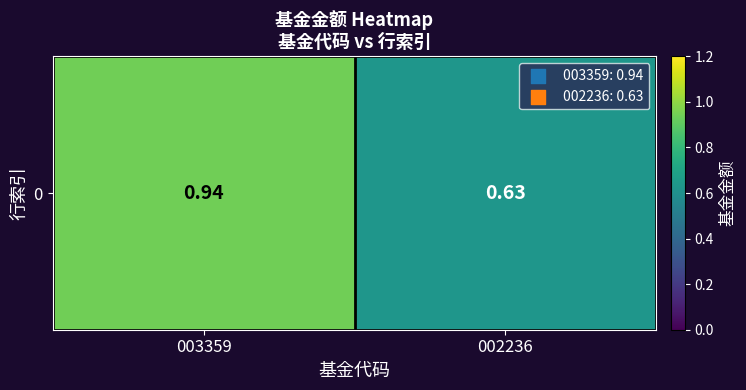

Reading left to right, transcribe all the data shown in this chart.

003359=0.9	002236=0.6